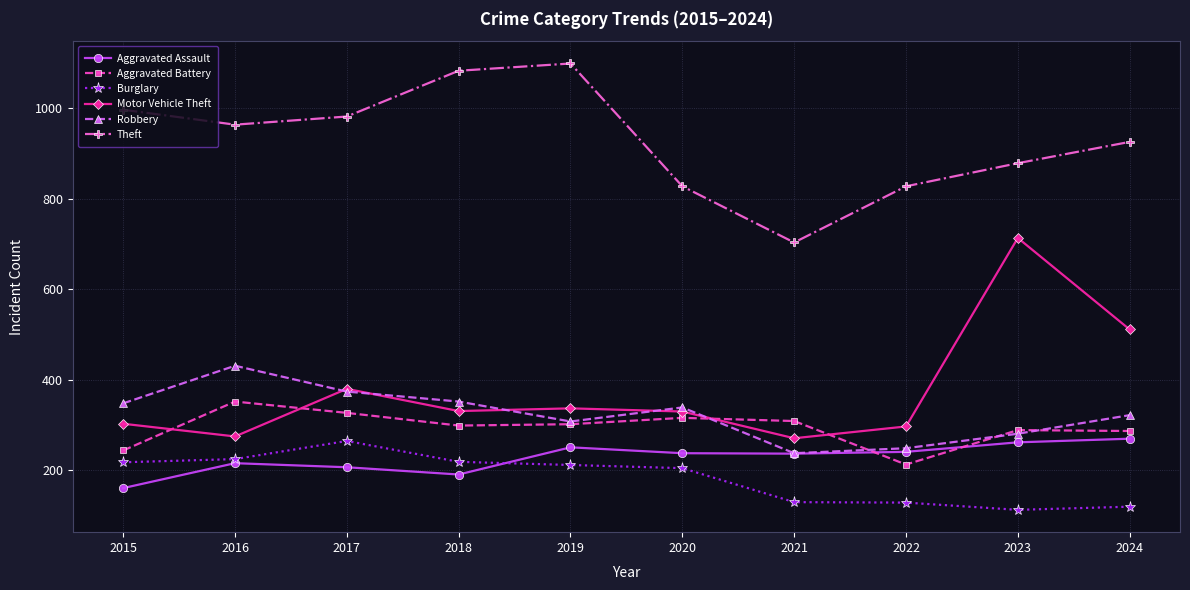

Which category has the lowest value in the Robbery series?

2021